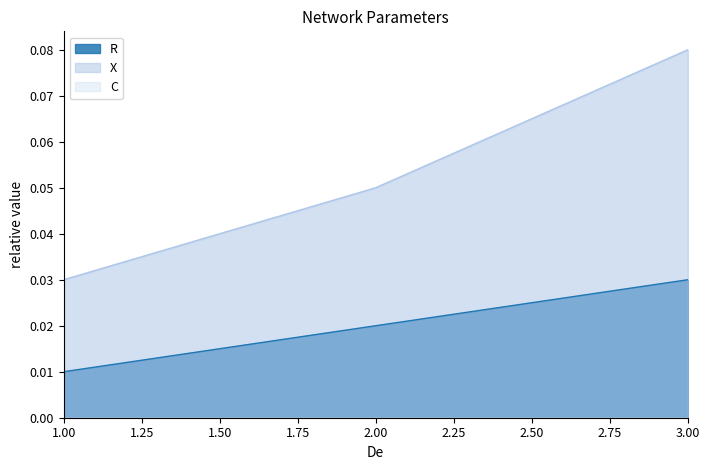

Which series has the largest total across all categories?

X